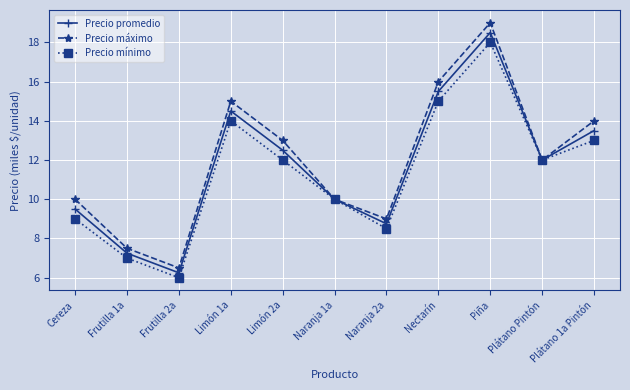

How many lines are shown in the chart?

3